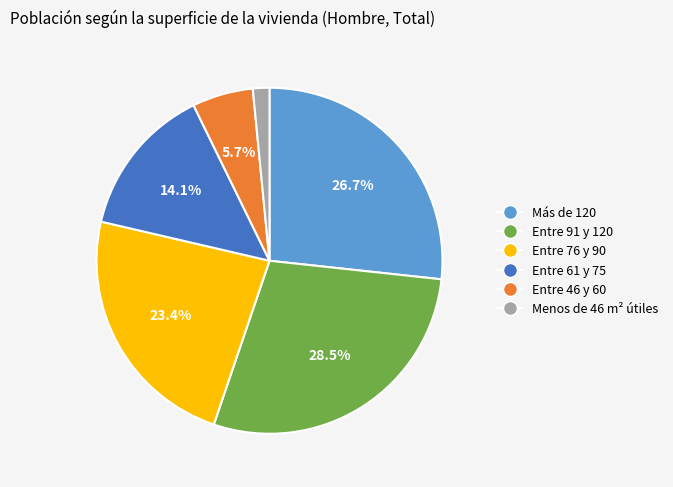

How many segments does this pie chart have?

6